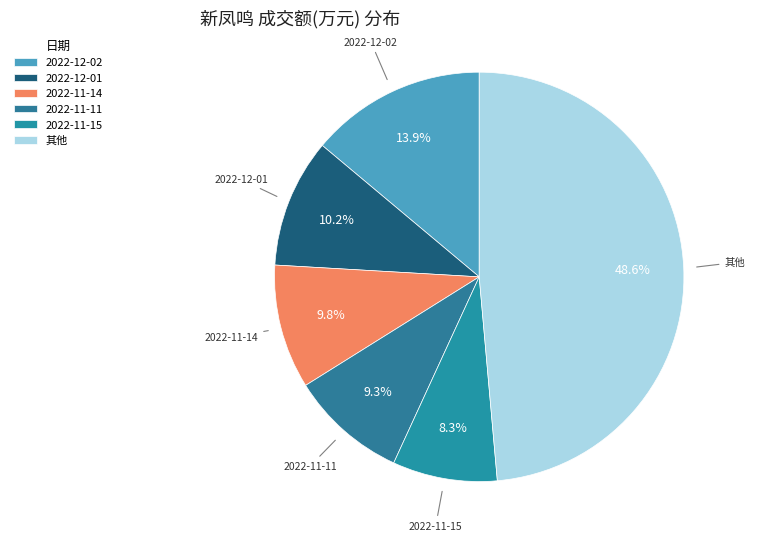

What percentage do 2022-12-02 and 2022-11-15 together represent?

22.2%